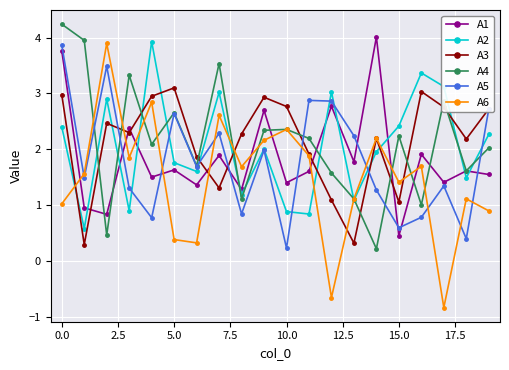

At how many categories does at least one series exceed 0?

20